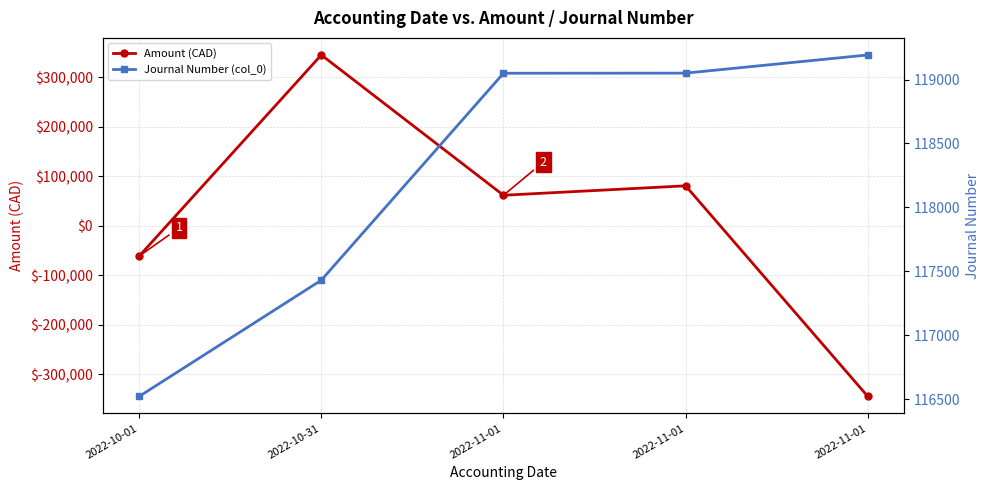

What is the sum of all Amount (CAD) values?

80597.2